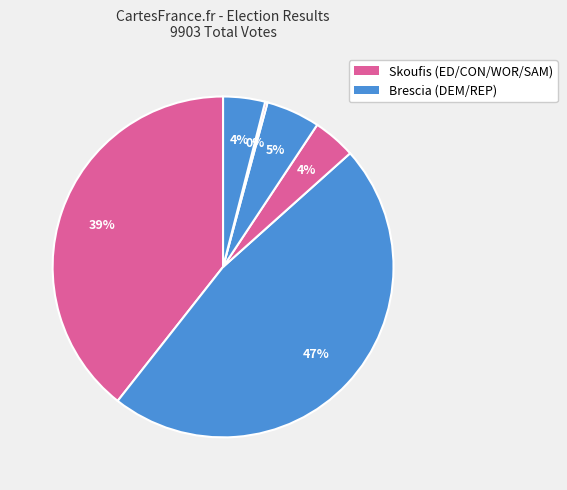

Which slice is the largest?

DEM (Brescia)